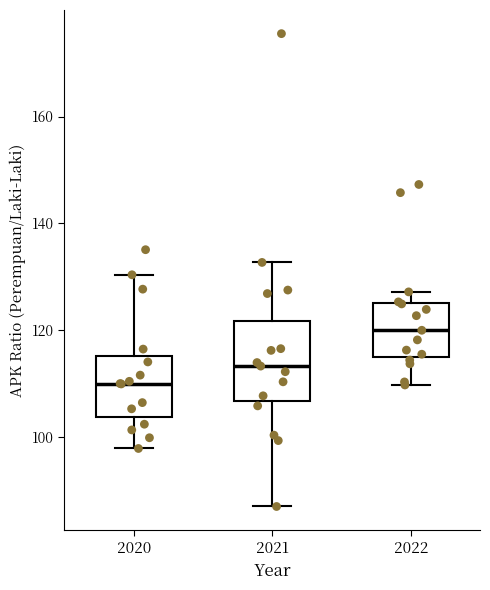

Reading left to right, read every box against the y-axis: the position of its median line, the range the box covers, and the ends of its whiskers. The values are not printed on the chart, so give them approximately, as read against the axis.

2020: median 110, box 104 to 116, whiskers 98 to 130
2021: median 114, box 106 to 122, whiskers 88 to 132
2022: median 120, box 114 to 126, whiskers 110 to 128